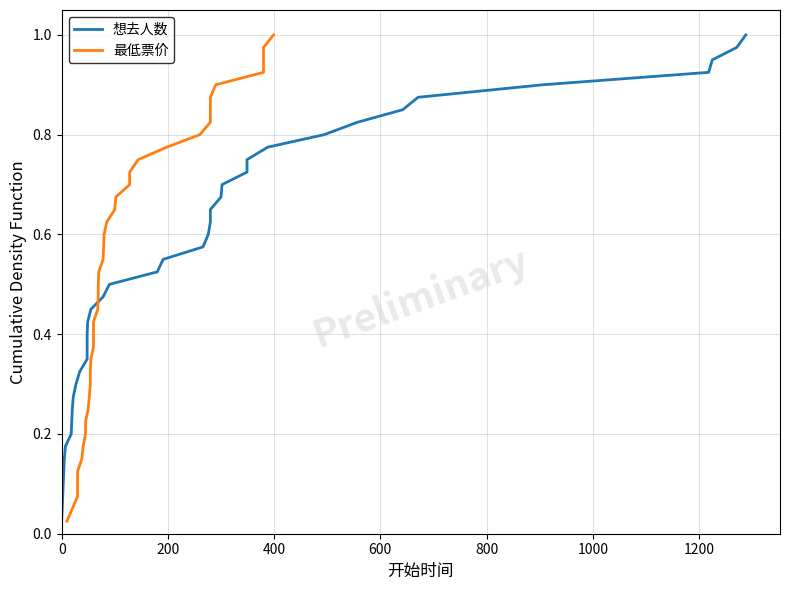

True or false: 想去人数 and 最低票价 intersect in this chart.

False